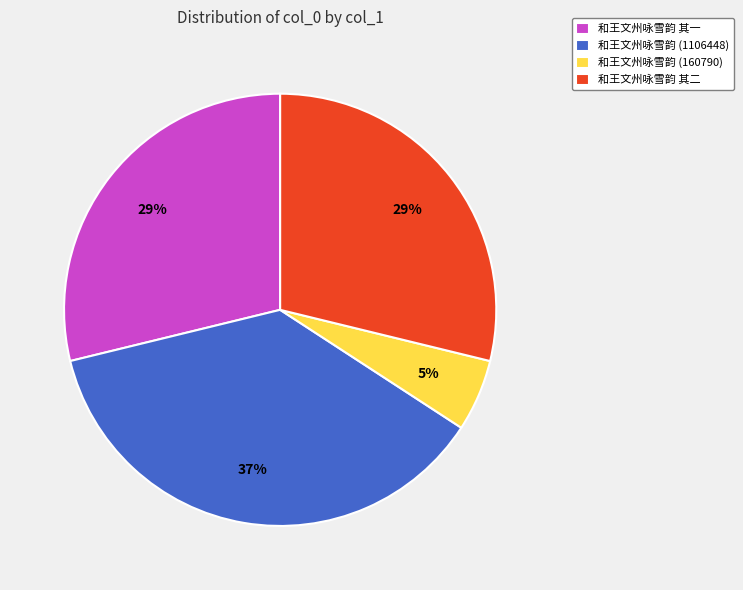

How many slices are in this pie chart?

4